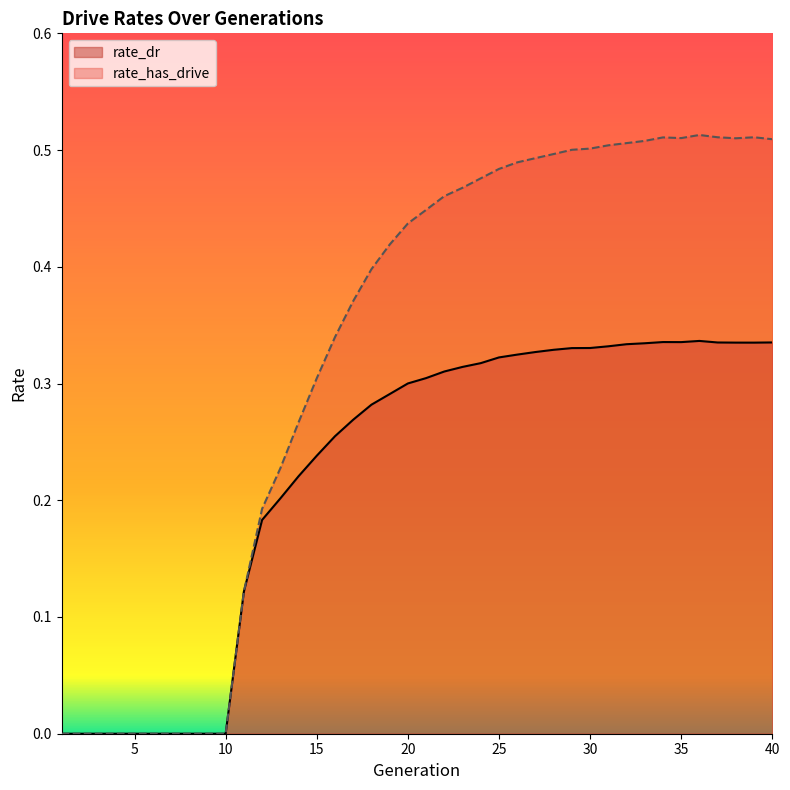

What is the value of the rate_dr point at the 29th from the left?

0.3